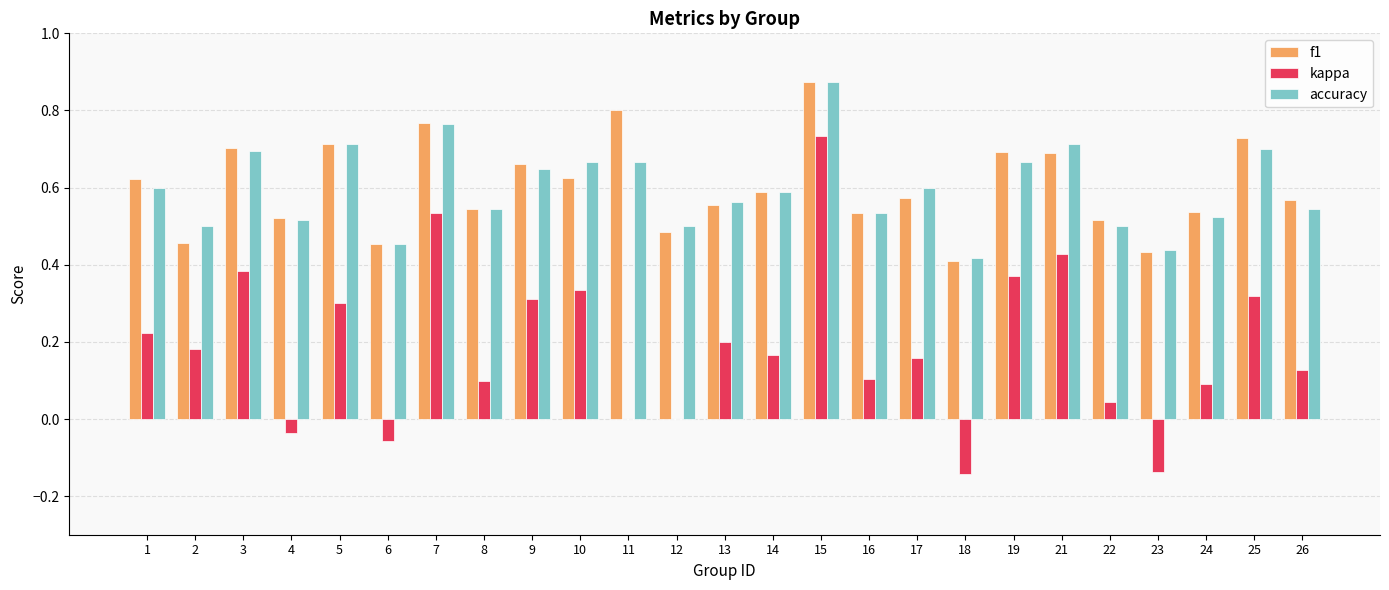

Is it true that kappa equals 0.2 at 10?

False